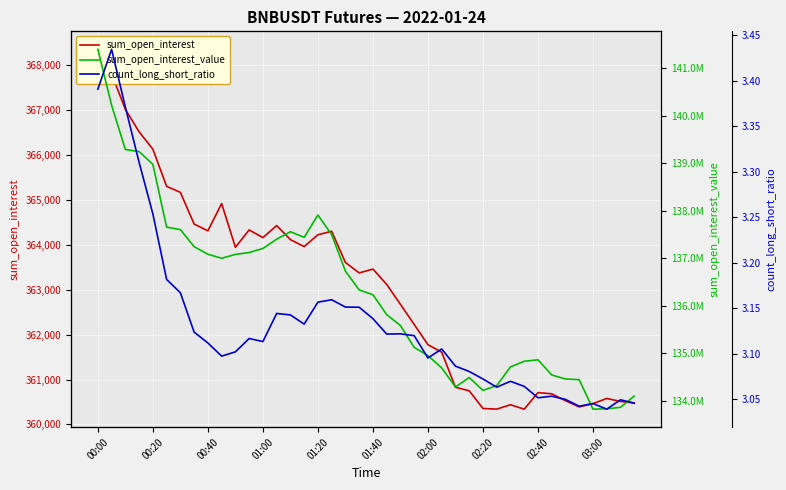

What is the minimum value for sum_open_interest_value?

133817744.7